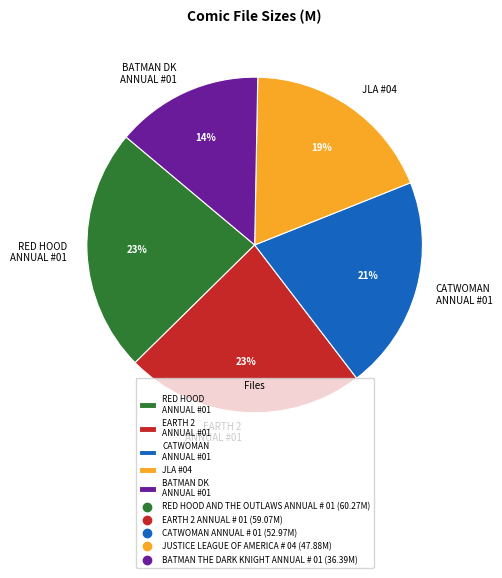

To the nearest percent, what percentage of the pie is JLA #04?

19%